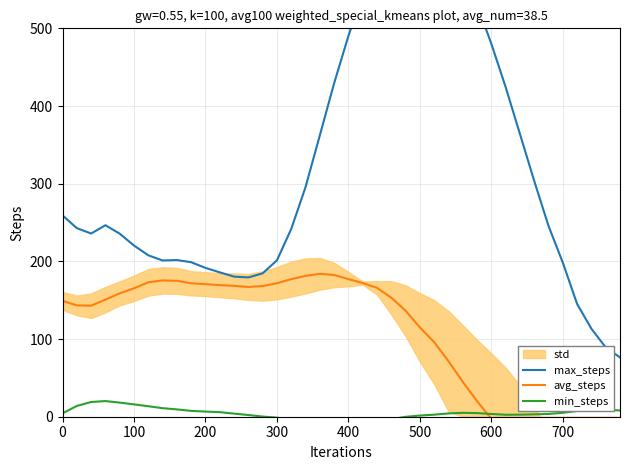

The value of min_steps at 36 is 13.2. True or false?

False